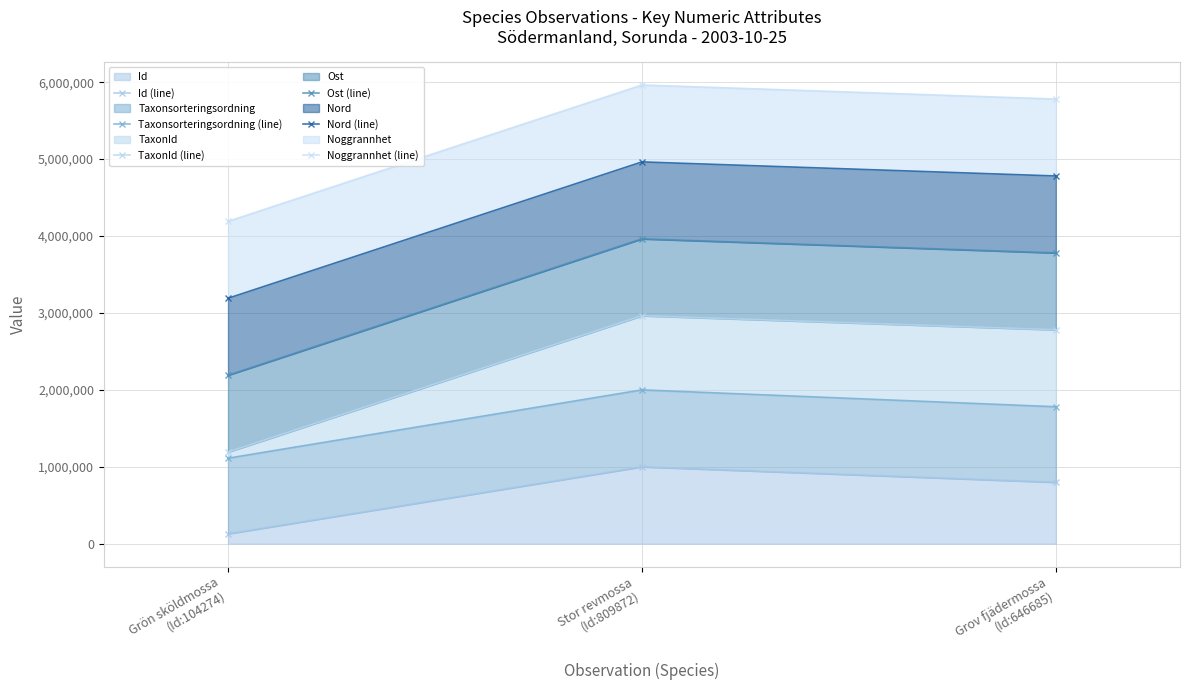

Reading right to left, what are all the values shown in this chart?

Id (line): 798502.7	1000000.0	128753.7
Taxonsorteringsordning (line): 1780661.8	2000000.0	1111851.2
TaxonId (line): 2780661.8	2963615.9	1190620.9
Ost (line): 3780661.8	3963615.9	2190620.9
Nord (line): 4780661.8	4963615.9	3190620.9
Noggrannhet (line): 5780661.8	5963615.9	4190620.9